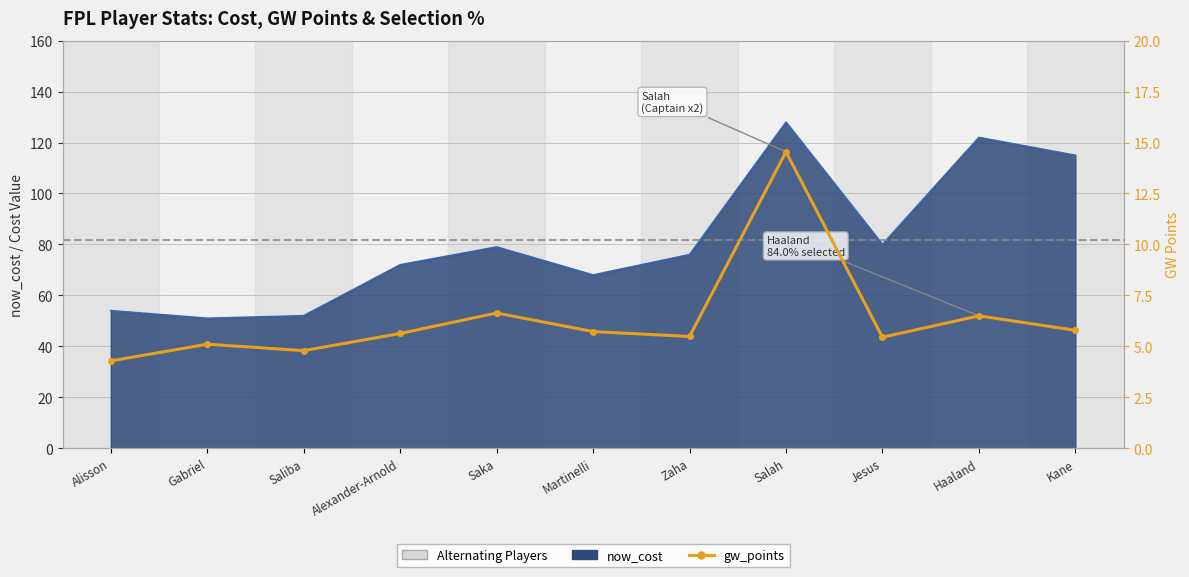

What is the label of the 3rd point from the right?

Jesus